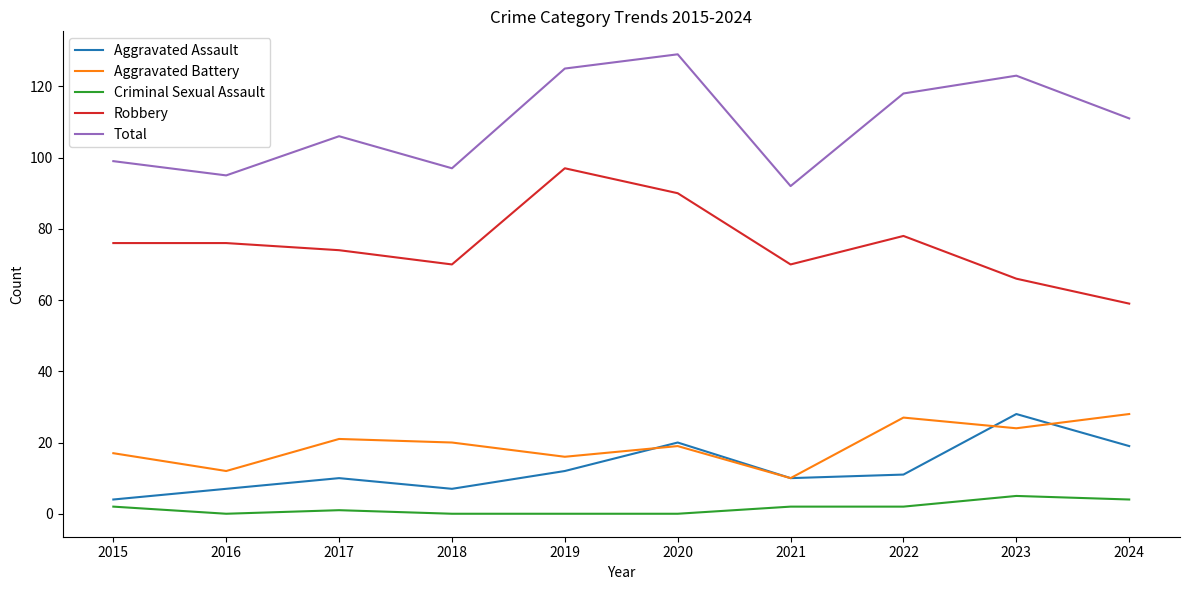

How many lines are shown in the chart?

5